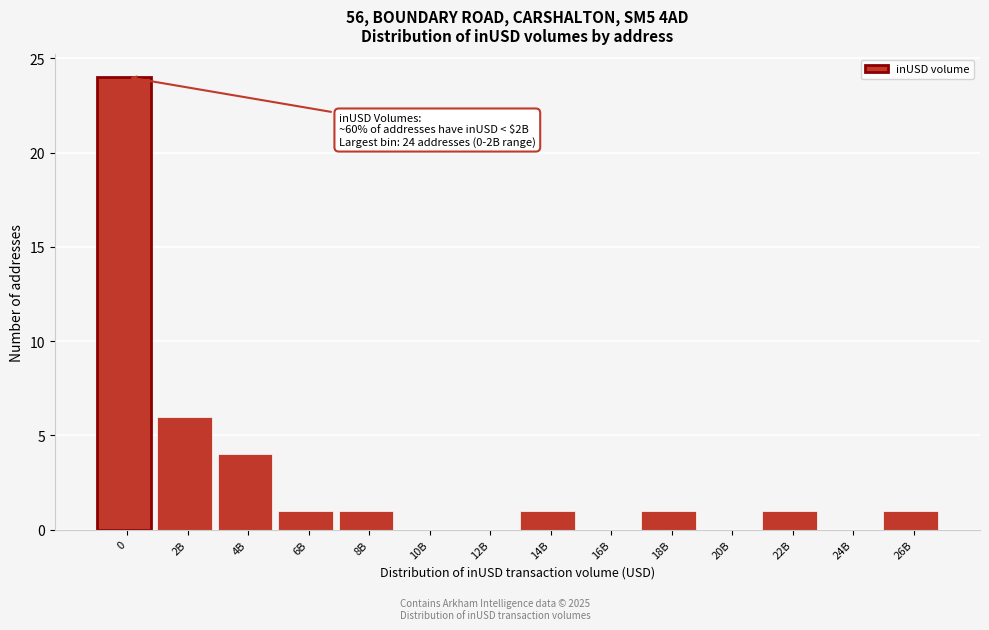

Reading right to left, what are all the values shown in this chart?

26B=1	24B=0	22B=1	20B=0	18B=1	16B=0	14B=1	12B=0	10B=0	8B=1	6B=1	4B=4	2B=6	0=24